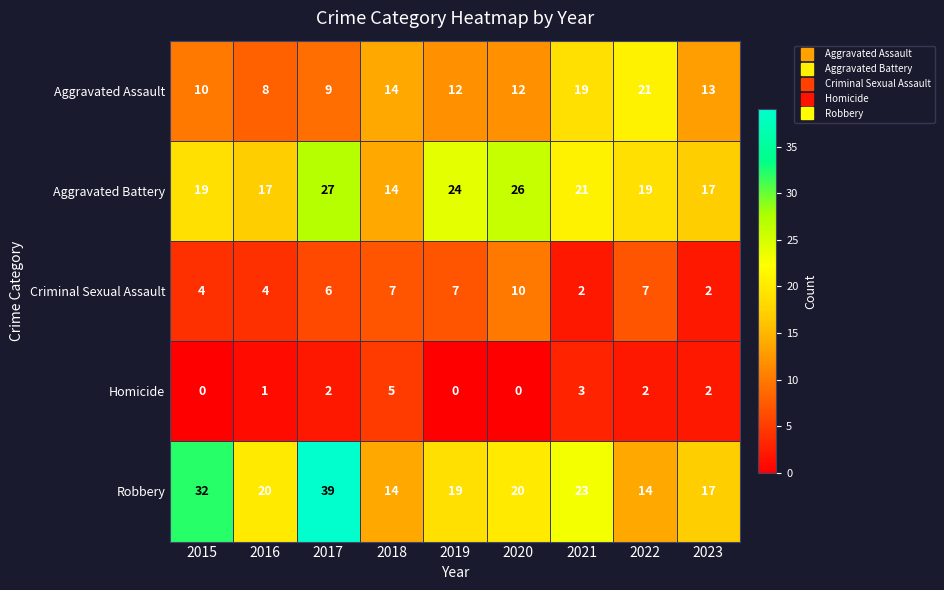

True or false: Criminal Sexual Assault has a value of 6 at 2017.

True